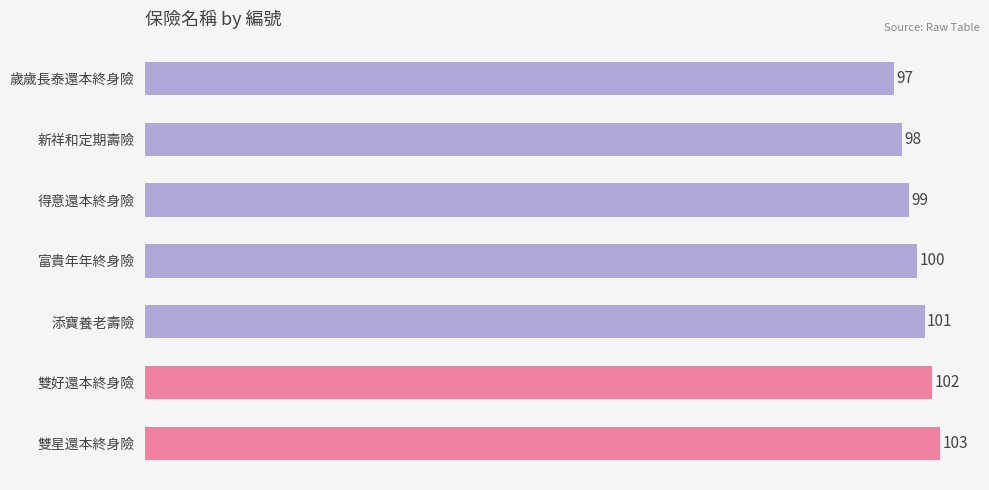

Which label corresponds to the largest value in the chart?

雙星還本終身險